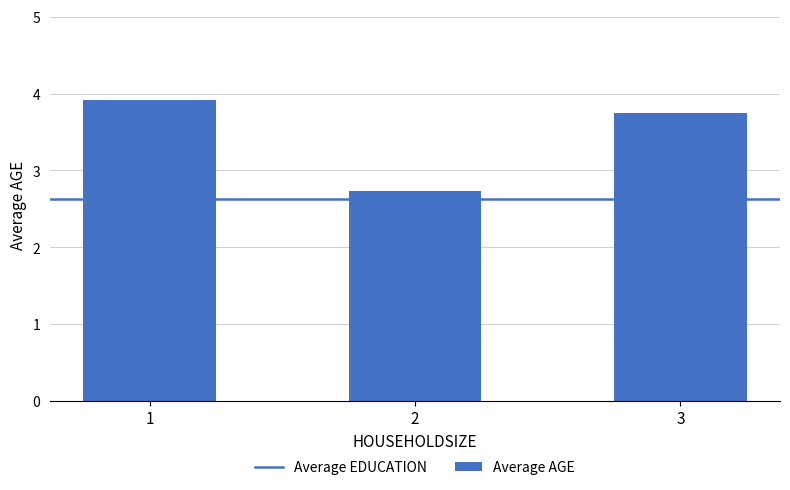

Reading left to right, what are all the values shown in this chart?

1=3.9	2=2.7	3=3.8